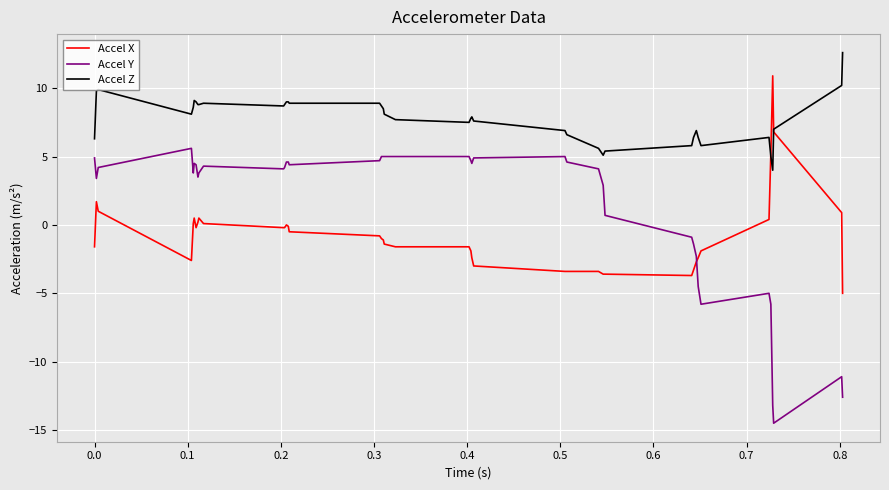

Which series has the largest total across all categories?

Accel Z